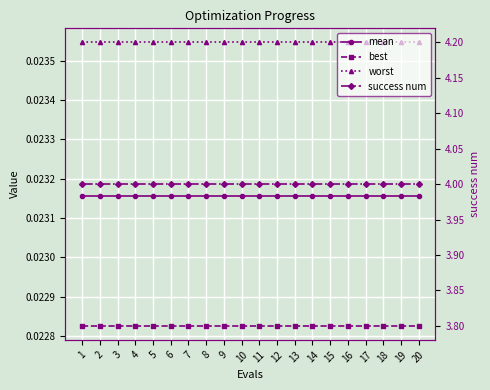

What is the sum of all best values?

0.5